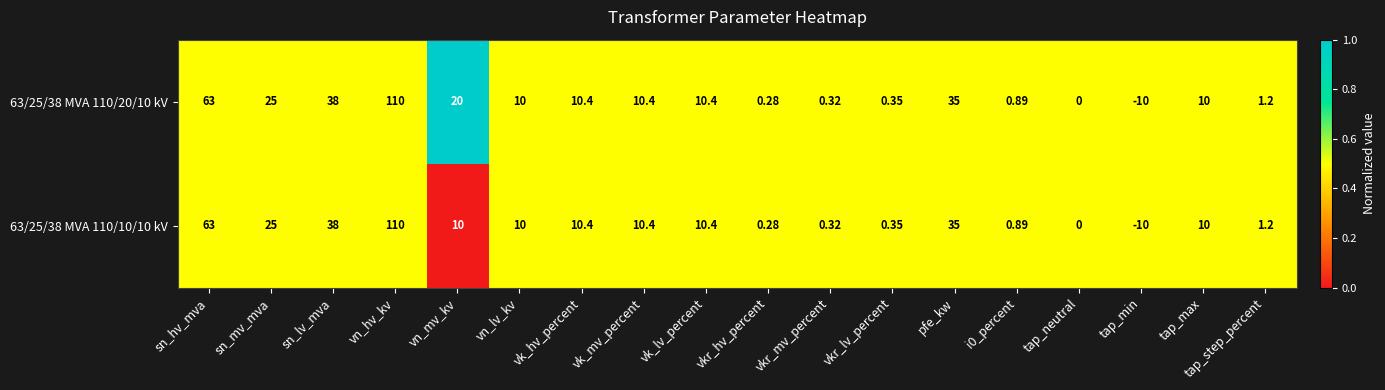

At which label is 63/25/38 MVA 110/10/10 kV closest to 50?

sn_lv_mva